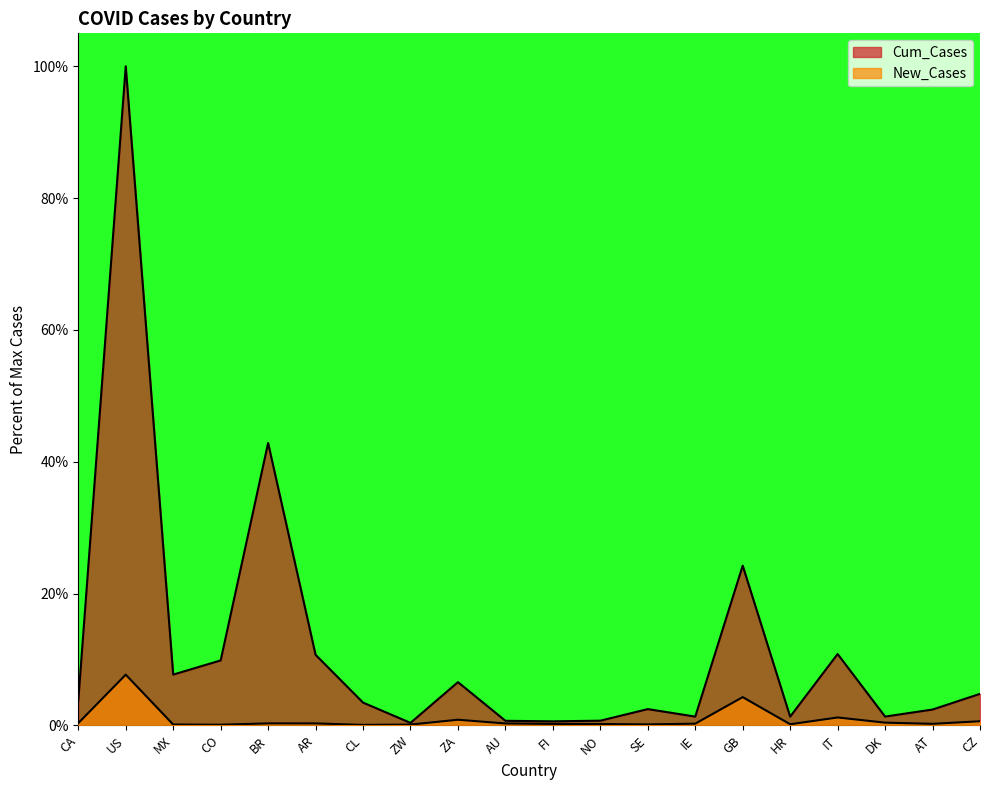

What is the value of the Cum_Cases point at the 7th from the left?

3.5